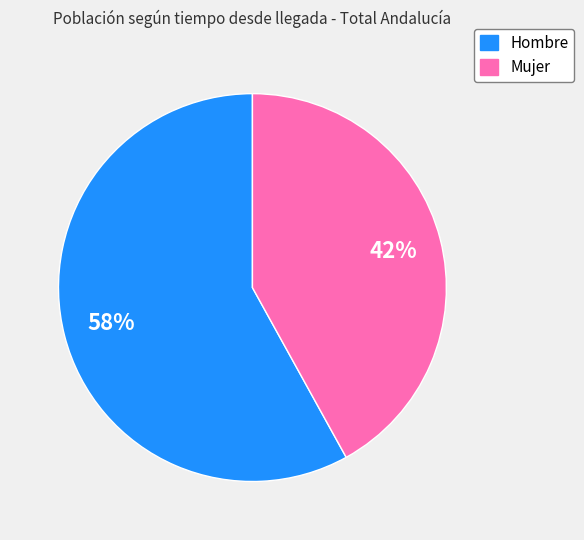

To the nearest percent, what is the difference between the largest and smallest slice percentages?

16%